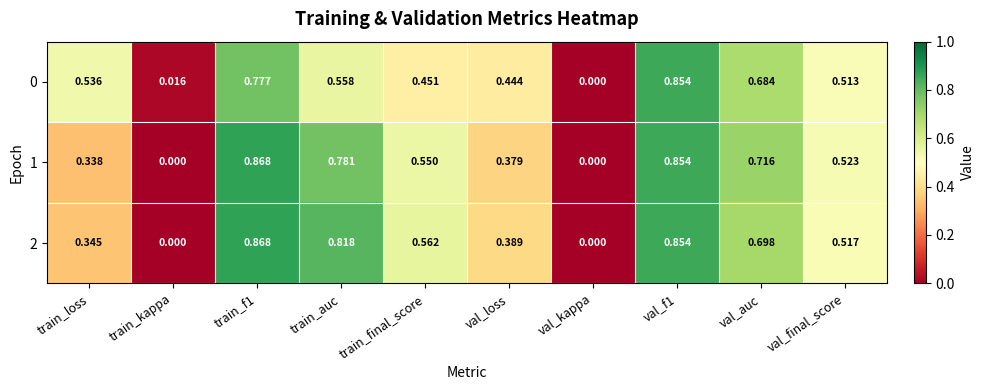

Which series has the largest total across all categories?

2